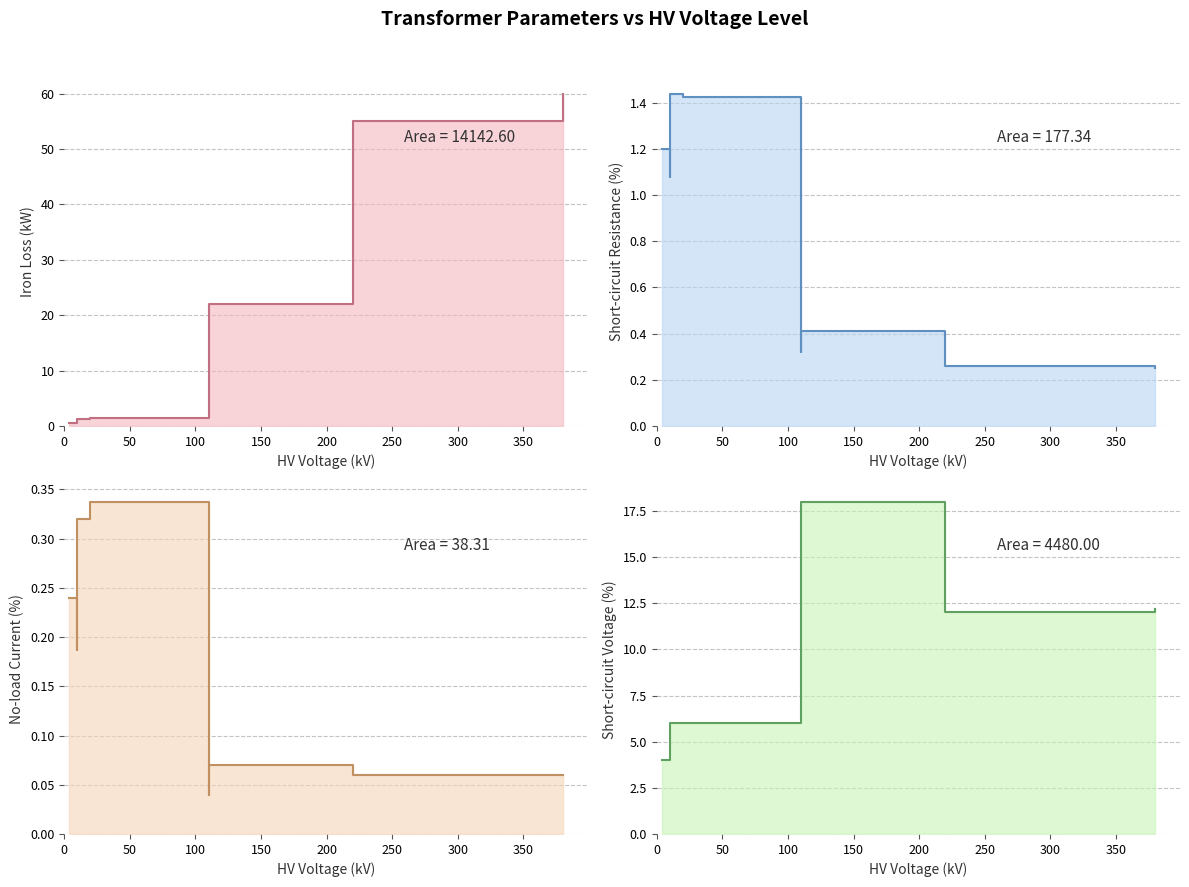

What is the value of the vk_percent point at the 6th from the left?

12.0